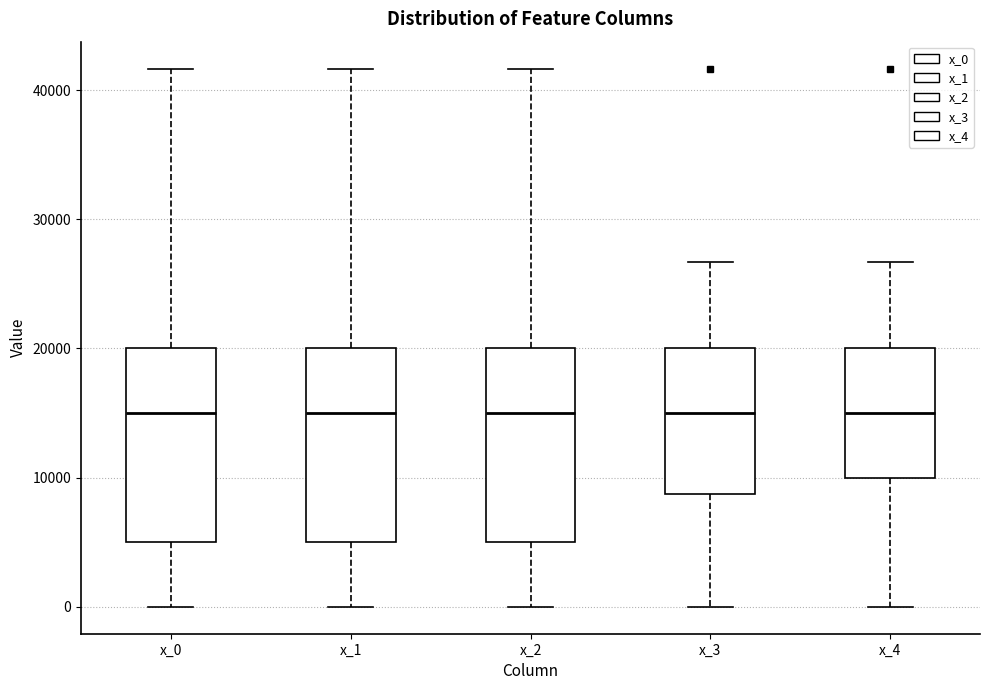

Reading left to right, transcribe this box plot: for each box, give where its median line is, the range the box spans, and where its two whiskers end, as read against the y-axis. The values are not printed on the chart, so give them approximately, as read against the axis.

x_0: median 15000, box 5000 to 20000, whiskers 0 to 42000
x_1: median 15000, box 5000 to 20000, whiskers 0 to 42000
x_2: median 15000, box 5000 to 20000, whiskers 0 to 42000
x_3: median 15000, box 9000 to 20000, whiskers 0 to 27000
x_4: median 15000, box 10000 to 20000, whiskers 0 to 27000